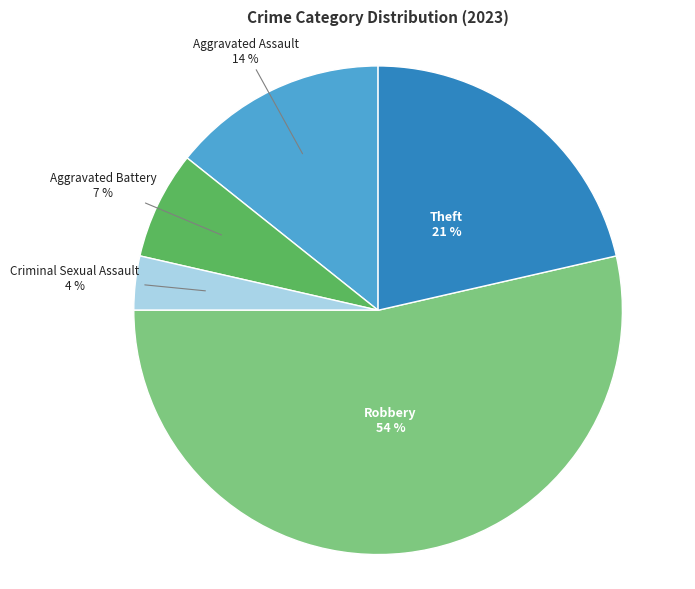

To the nearest percent, what is the difference between the largest and smallest slice percentages?

50%